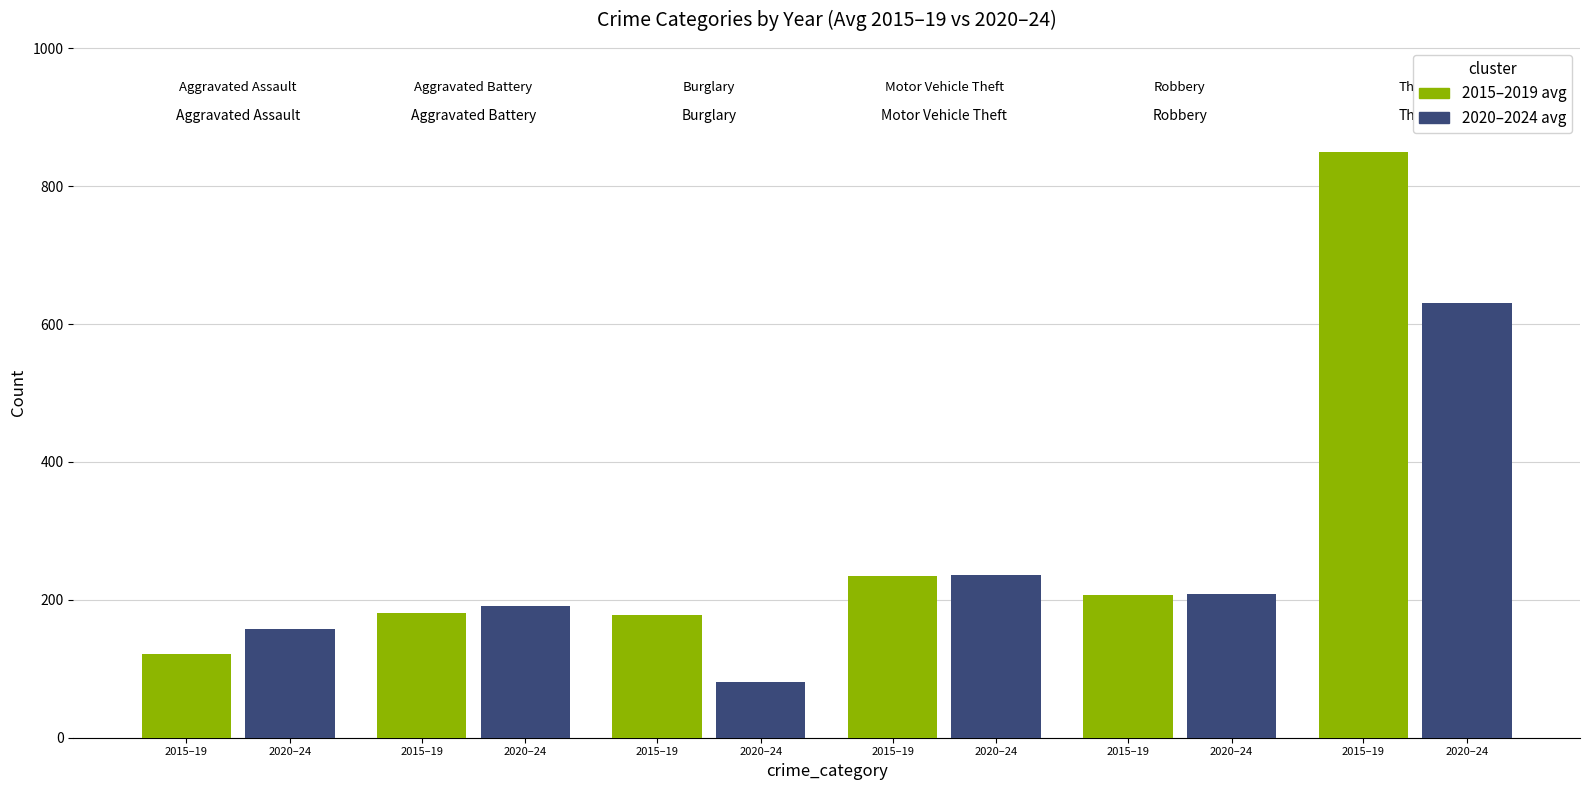

How many values in the 2020–2024 avg series exceed 207?

3